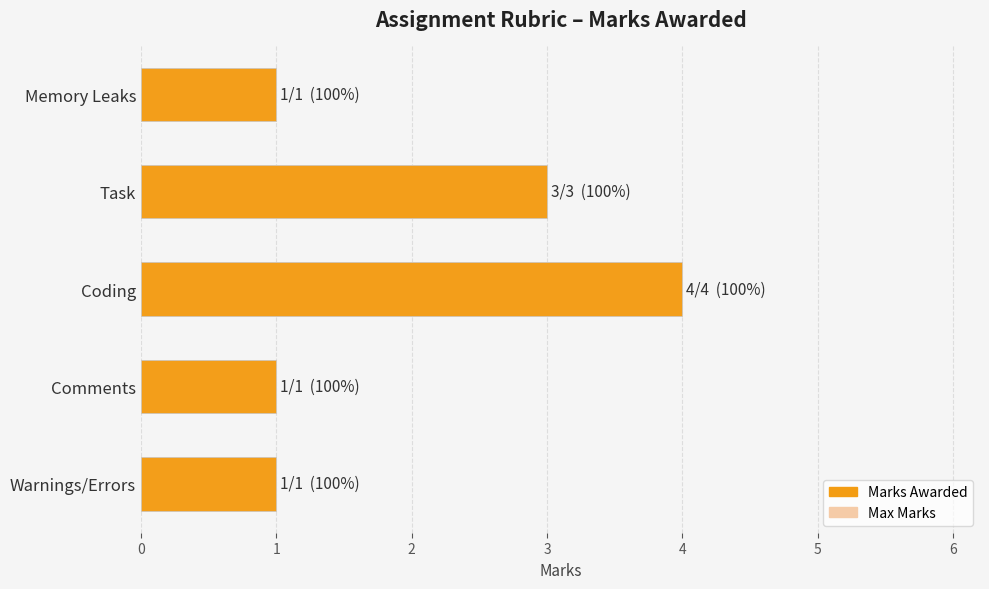

Between Comments and Task, which is larger?

Task